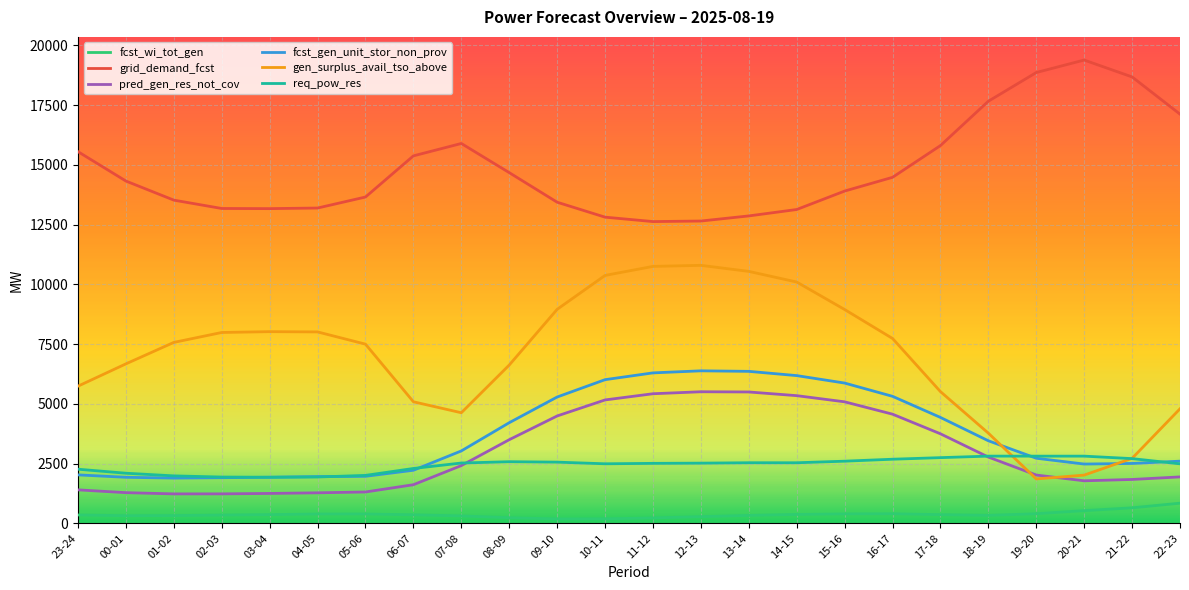

How many series are shown in this chart?

6